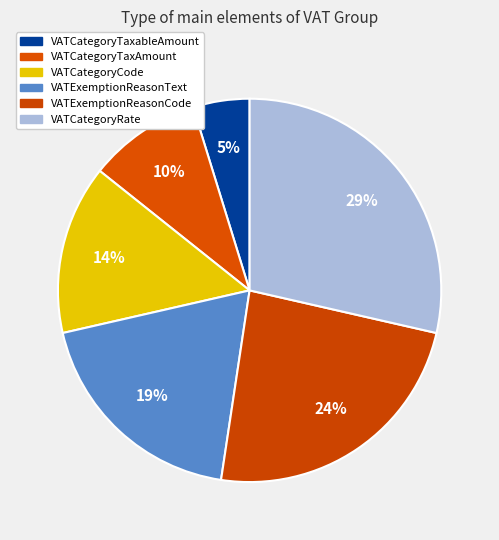

How many segments does this pie chart have?

6